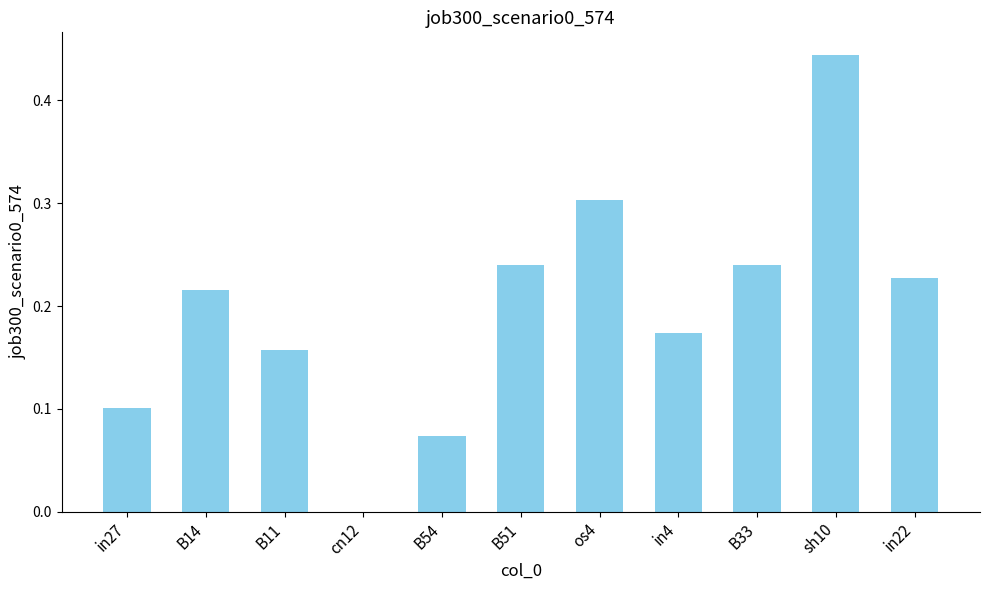

What is the sum of all values?

2.2